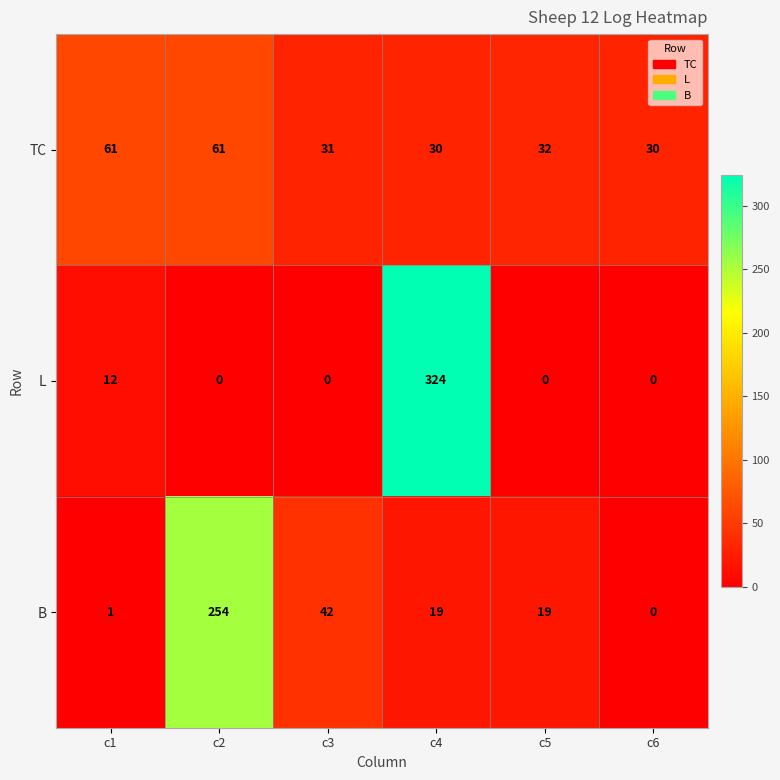

What is the sum of the B values at c4 and c2?

273